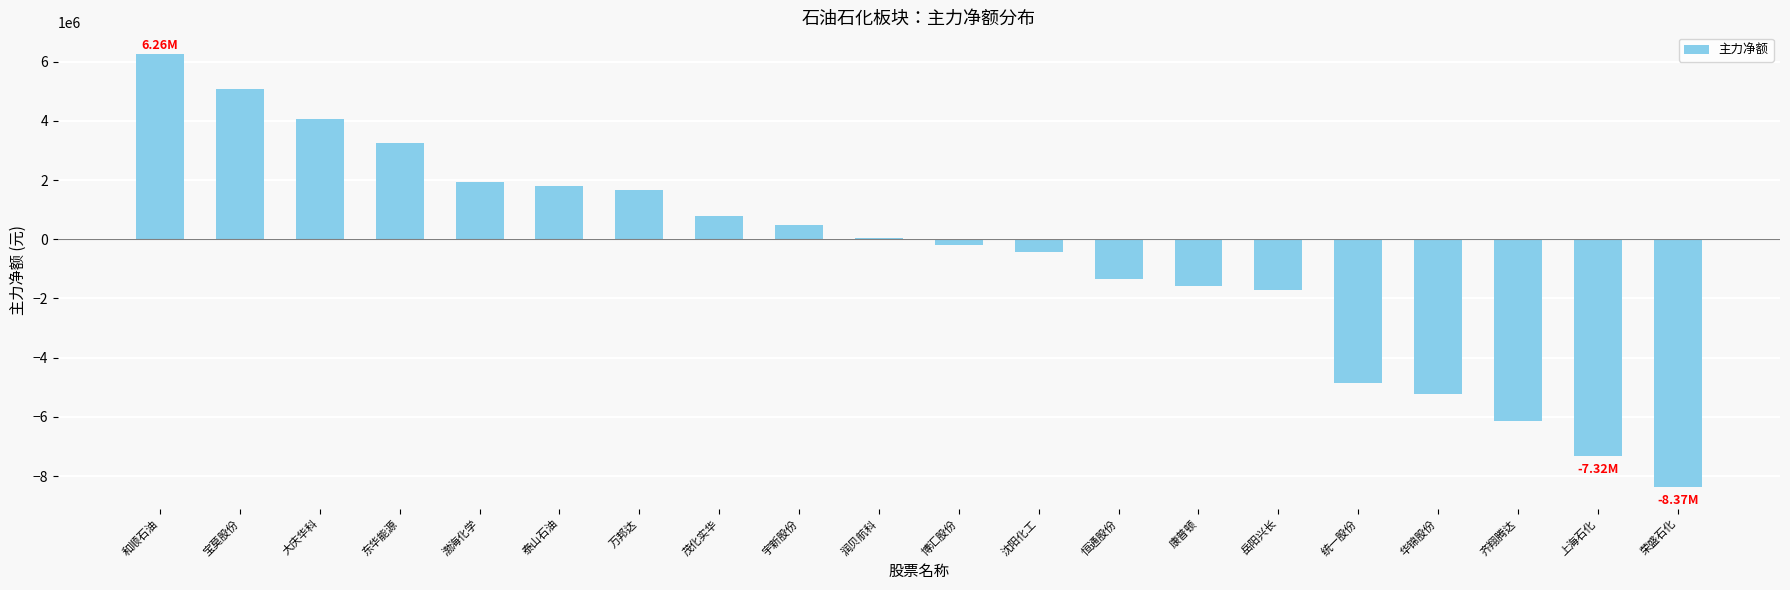

Reading right to left, list all the values displayed in this chart.

荣盛石化=-8369892	上海石化=-7321440	齐翔腾达=-6129576	华锦股份=-5214326	统一股份=-4840239	岳阳兴长=-1724727	康普顿=-1574493	恒通股份=-1340279	沈阳化工=-445761	博汇股份=-198913	润贝航科=52031	宇新股份=468363	茂化实华=799710	万邦达=1662289	泰山石油=1813379	渤海化学=1946911	东华能源=3260670	大庆华科=4064220	宝莫股份=5089688	和顺石油=6258805